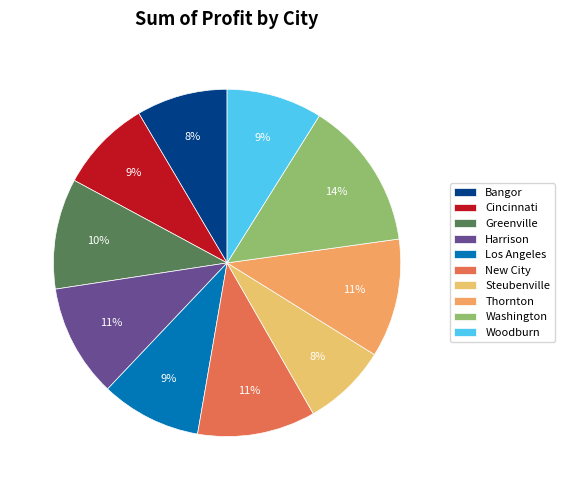

Approximately how many times larger is the value at Woodburn compared to Harrison?

0.8